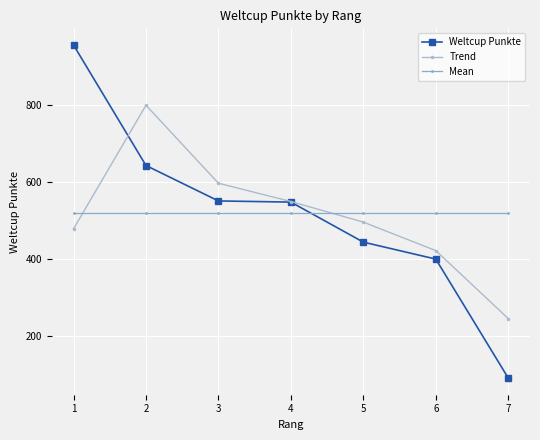

Where do Weltcup Punkte and Mean first cross each other?

4 and 5